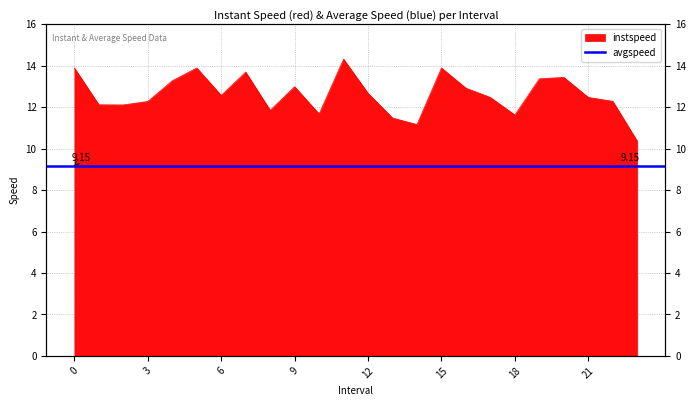

What is the sum of all values?

302.8